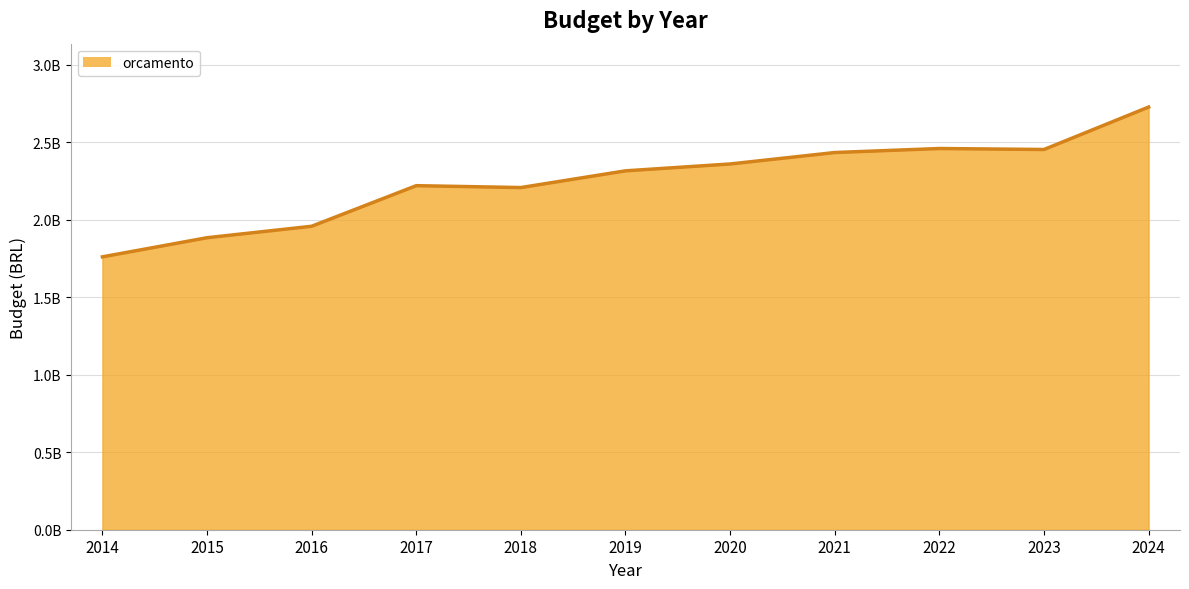

Does the chart display data point markers on the line(s)?

No